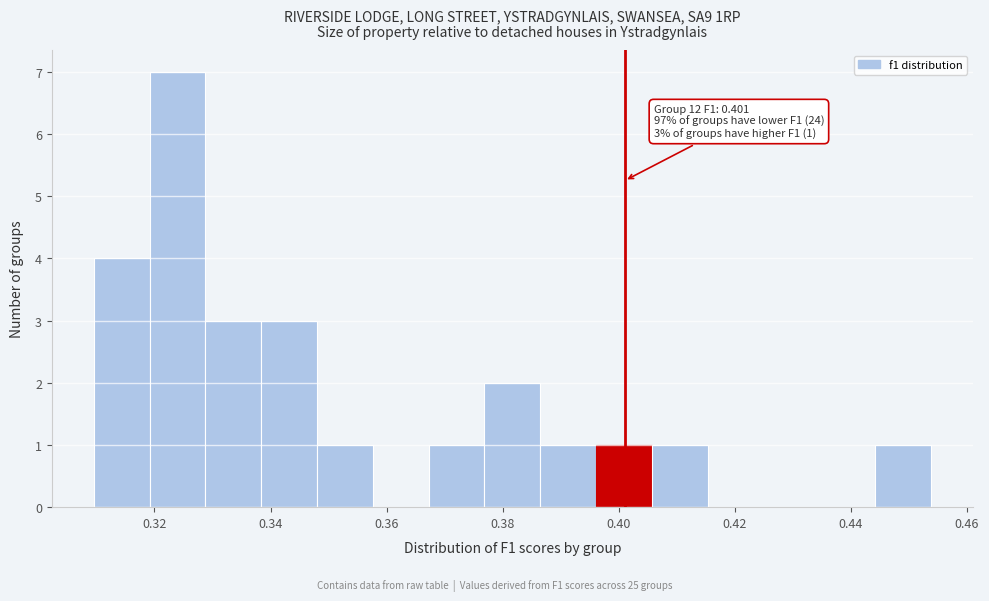

Which range on the x-axis has the tallest bar?

0.320 to 0.328